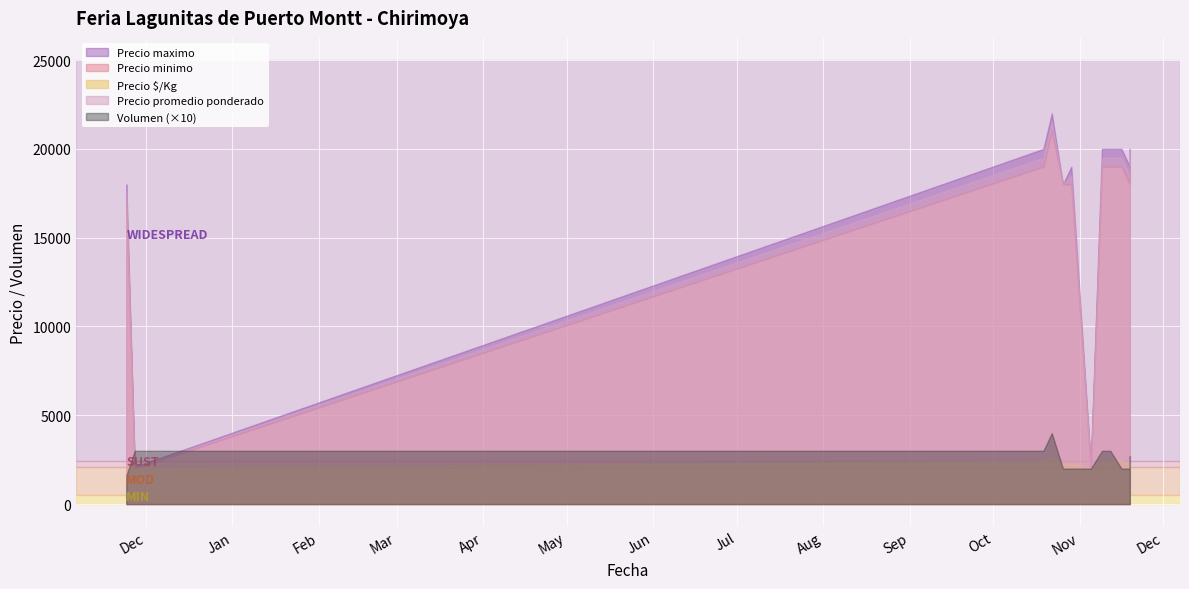

What is the difference between the maximum and minimum values in the Precio maximo series?

19900